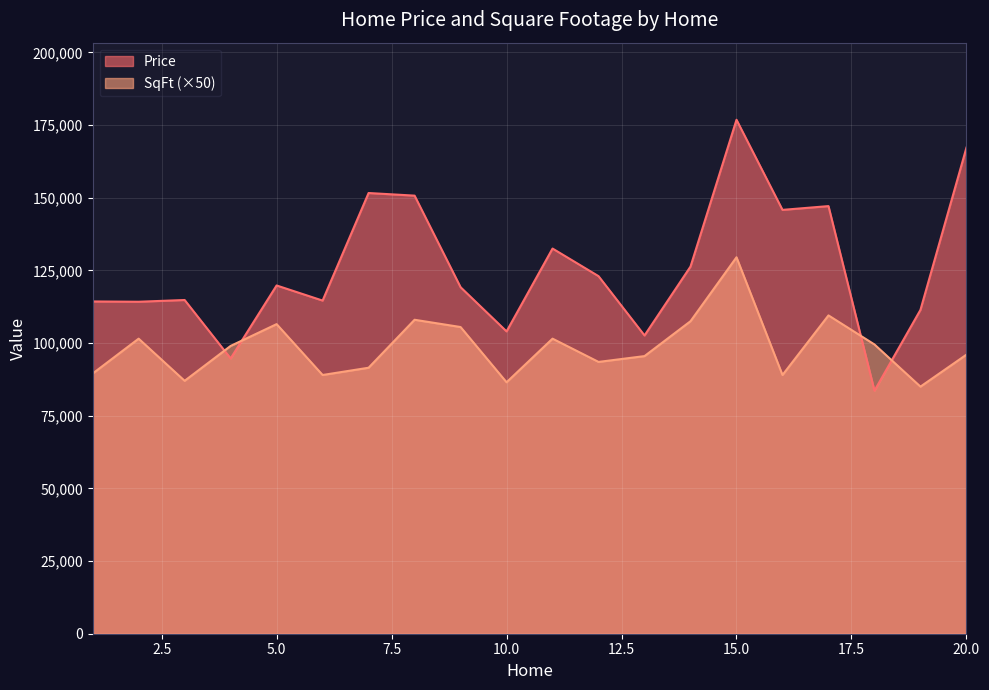

What is the difference between the maximum and minimum values in the SqFt series?

44500